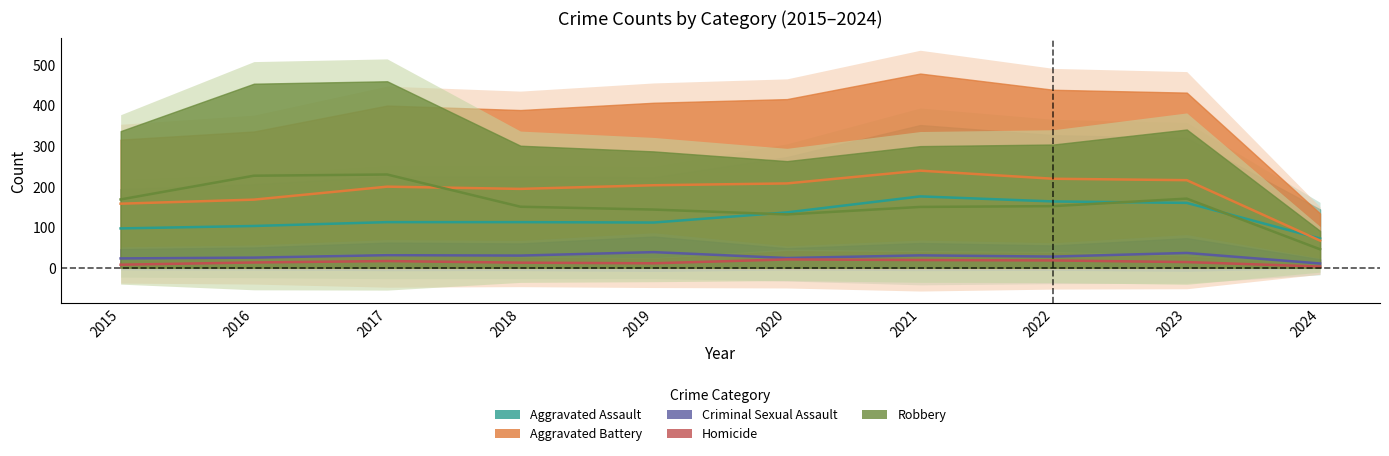

What is the greatest value displayed?

239.5